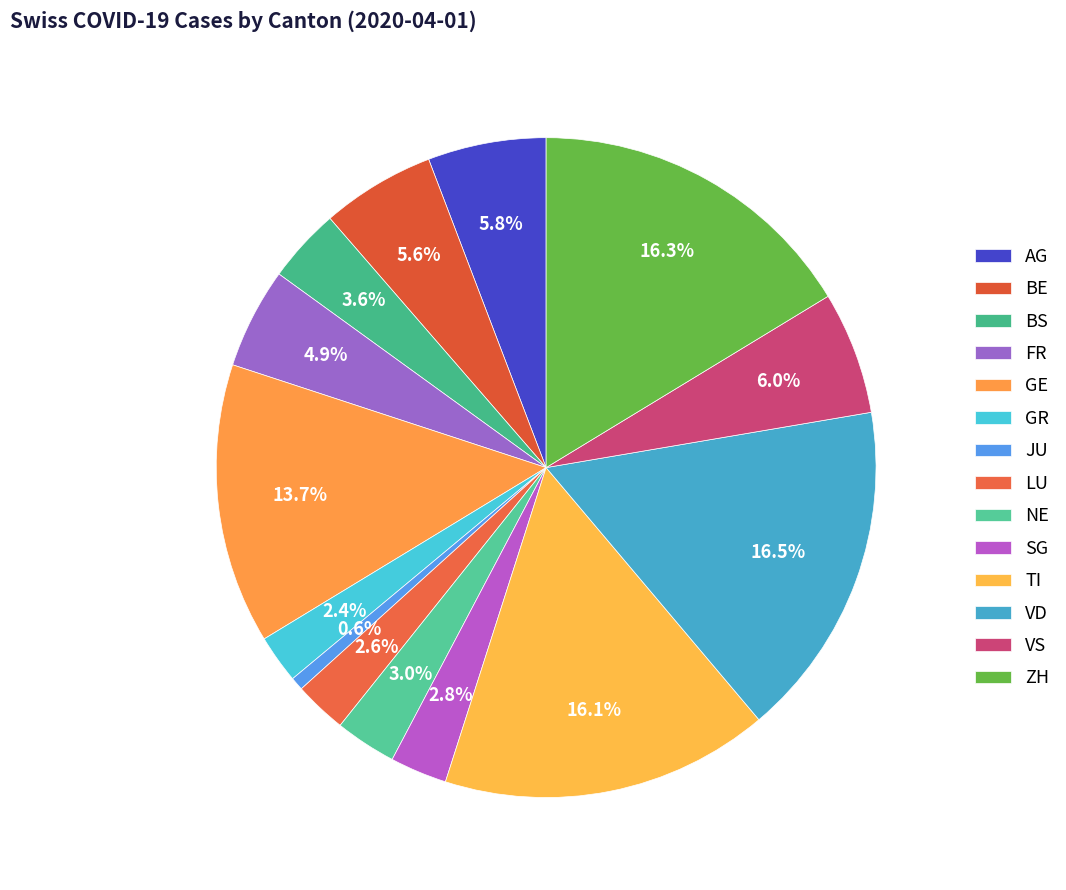

True or false: SG accounts for 3% of the total.

True